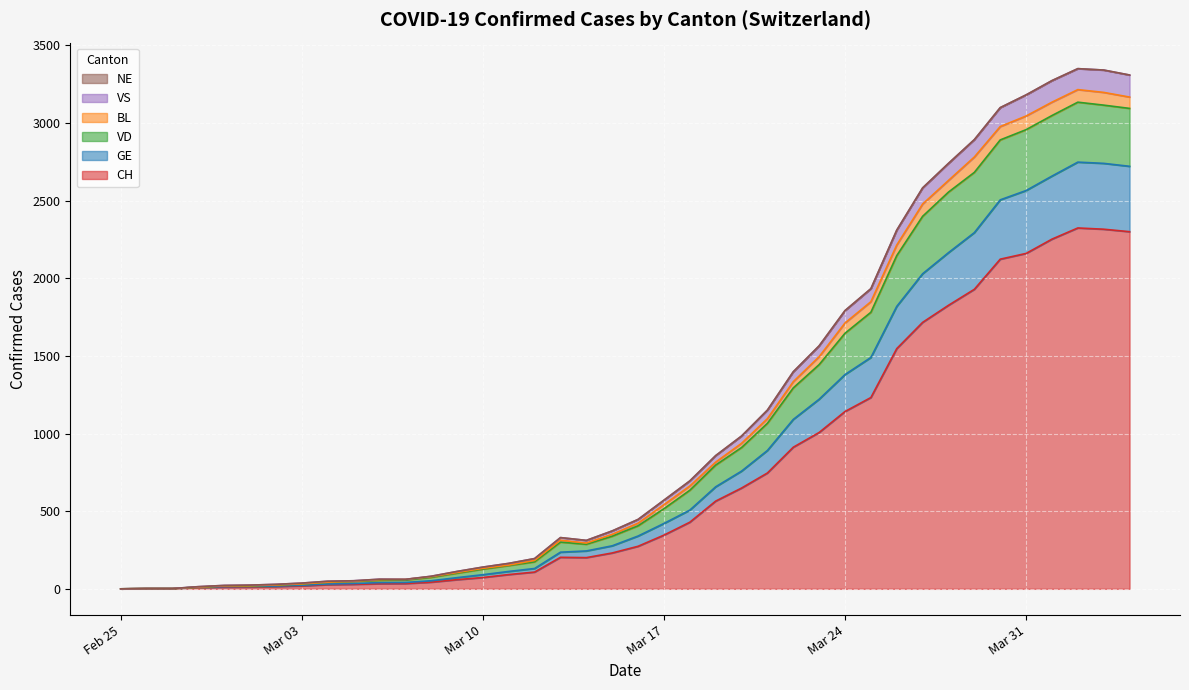

What is the label of the 16th point from the right?

2020-03-20